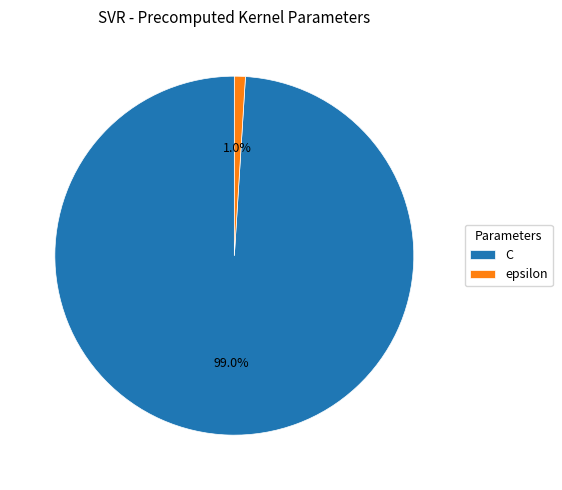

Does C account for over 50% of the chart?

Yes